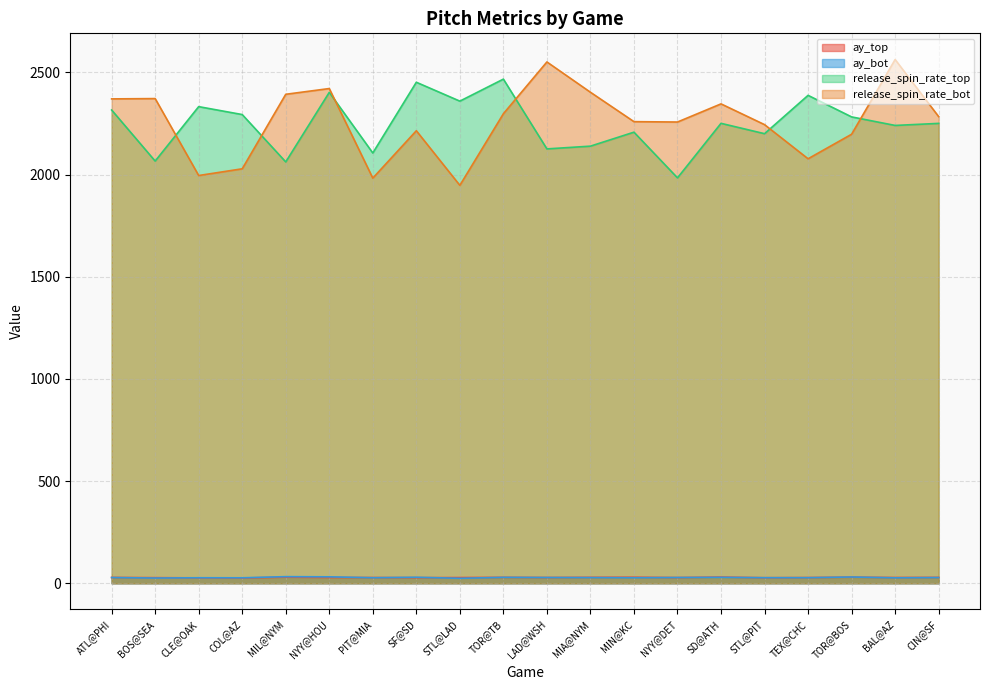

What is the difference between the highest and lowest values at ATL@PHI?

2342.4